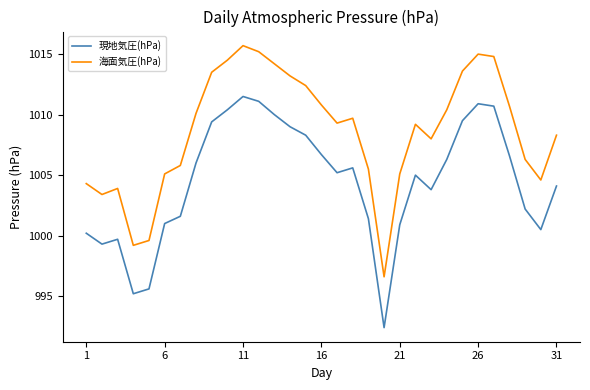

What is the minimum value shown in the chart?

992.4